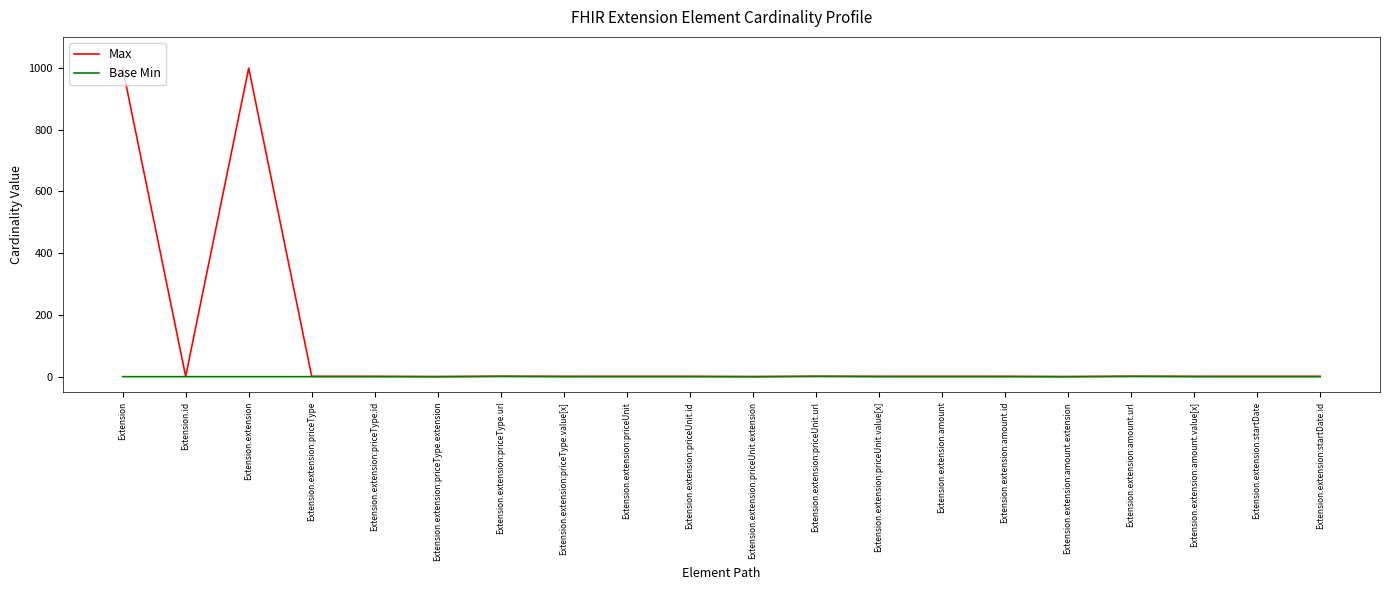

What is the difference between the maximum and minimum values in the Max series?

999